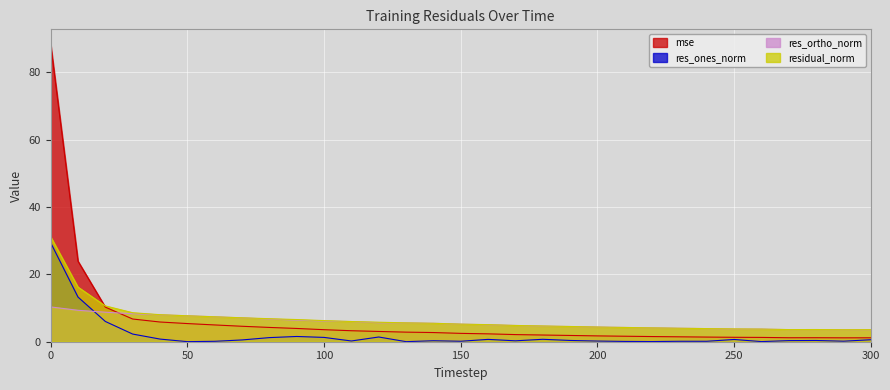

Reading left to right, extract all data points from this chart.

mse: 88.4	23.9	10.3	6.7	5.9	5.4	5.0	4.6	4.2	3.9	3.6	3.3	3.0	2.8	2.7	2.5	2.3	2.1	2.0	1.9	1.7	1.6	1.5	1.5	1.4	1.3	1.3	1.2	1.2	1.2	1.2
res_ones_norm: 29.4	13.3	6.0	2.3	0.8	0.0	0.1	0.5	1.2	1.6	1.3	0.2	1.4	0.0	0.3	0.1	0.7	0.3	0.7	0.4	0.2	0.1	0.0	0.1	0.1	0.7	0.0	0.3	0.4	0.2	0.6
res_ortho_norm: 10.3	9.3	8.8	8.3	8.0	7.7	7.4	7.1	6.7	6.4	6.1	6.0	5.6	5.6	5.5	5.2	5.0	4.8	4.6	4.5	4.4	4.2	4.1	4.0	3.9	3.7	3.8	3.6	3.6	3.6	3.5
residual_norm: 31.2	16.2	10.6	8.6	8.0	7.7	7.4	7.1	6.8	6.6	6.3	6.0	5.8	5.6	5.5	5.2	5.1	4.8	4.7	4.5	4.4	4.2	4.1	4.0	3.9	3.8	3.8	3.6	3.6	3.6	3.6